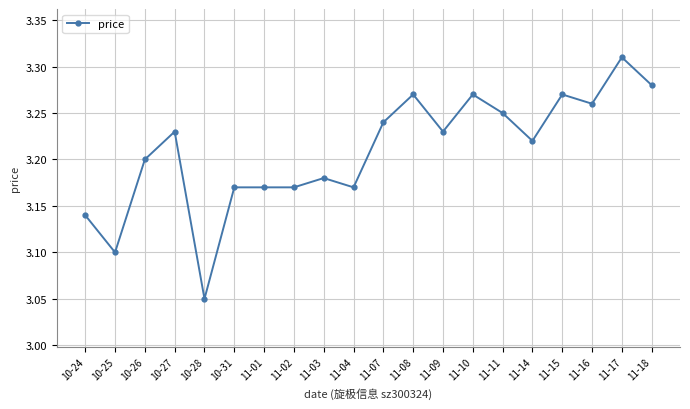

What position from the left is 11-01?

7